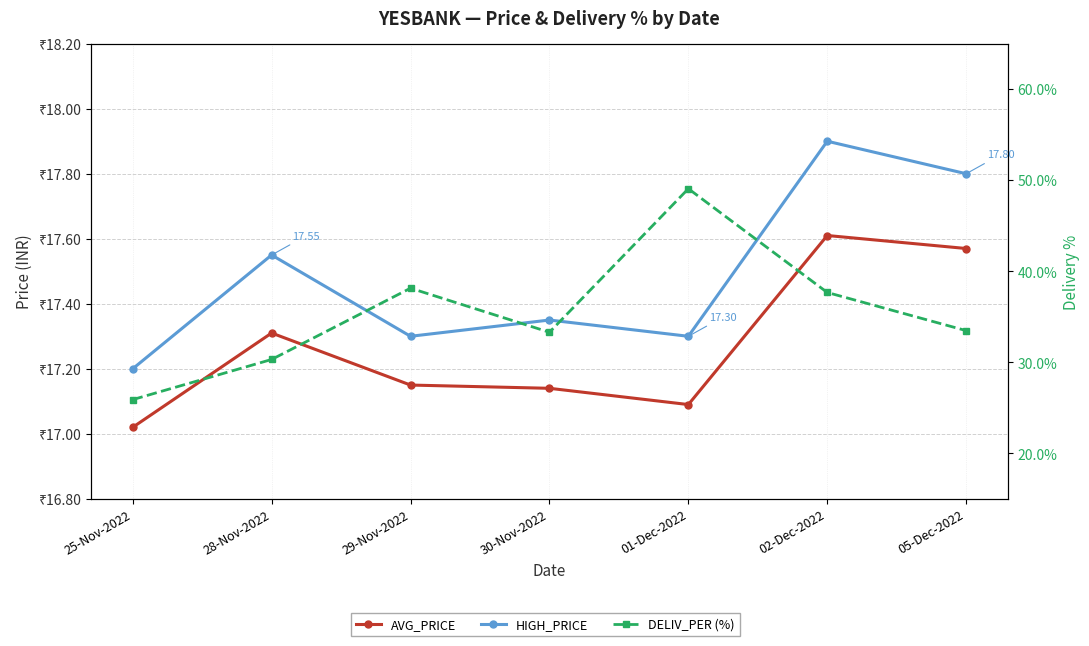

At which category is the sum across all series the highest?

01-Dec-2022